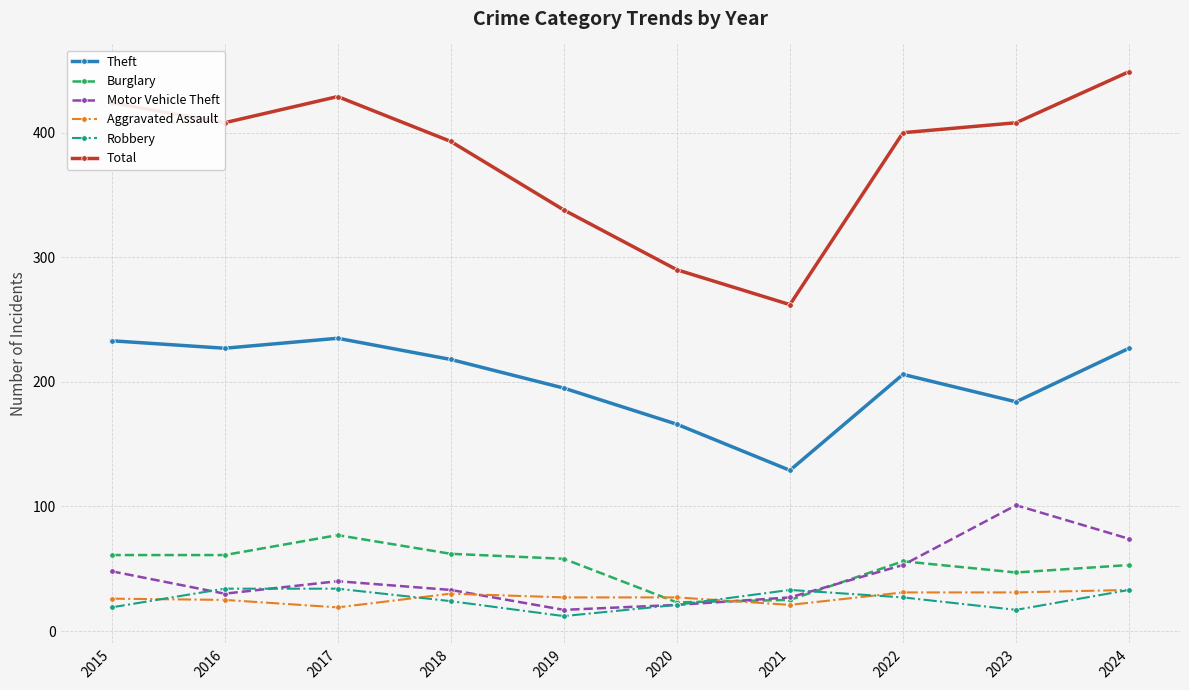

Is it true that Total equals 408 at 2016?

True